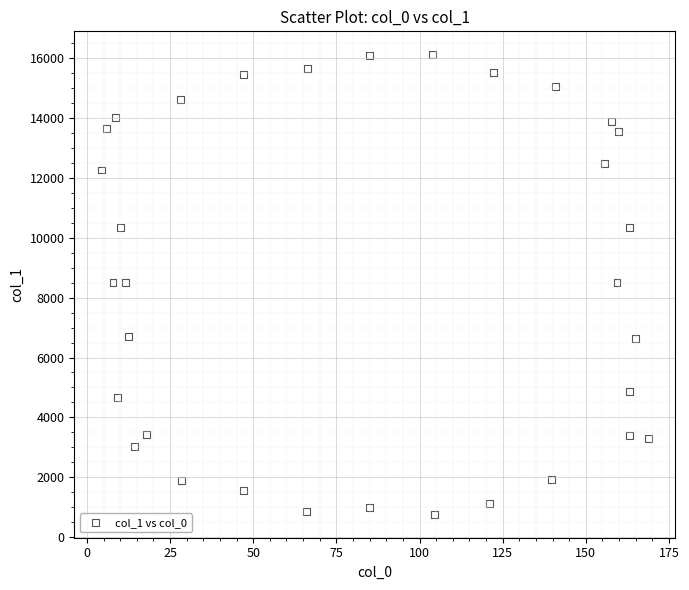

What is the range of Y values (max minus min)?

15382.3